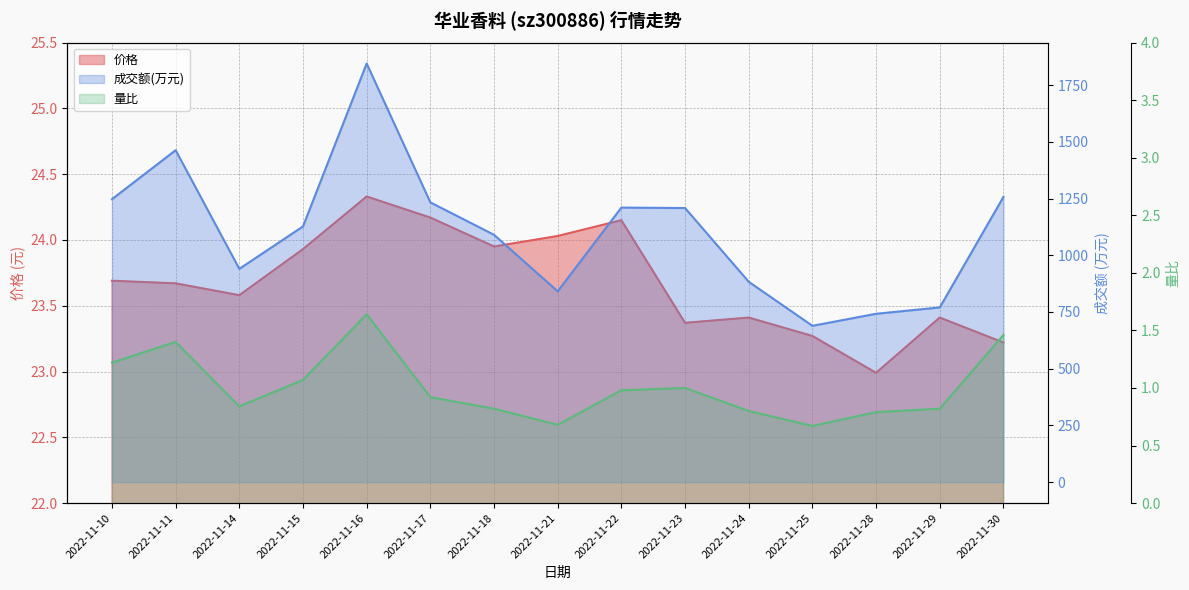

What are all the series names shown in the legend?

价格, 成交额(万元), 量比